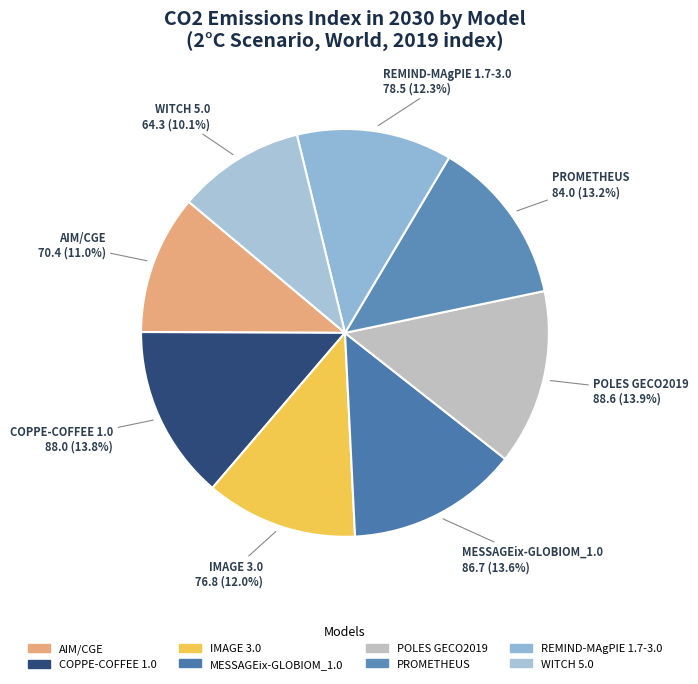

Does COPPE-COFFEE 1.0 account for over 50% of the chart?

No